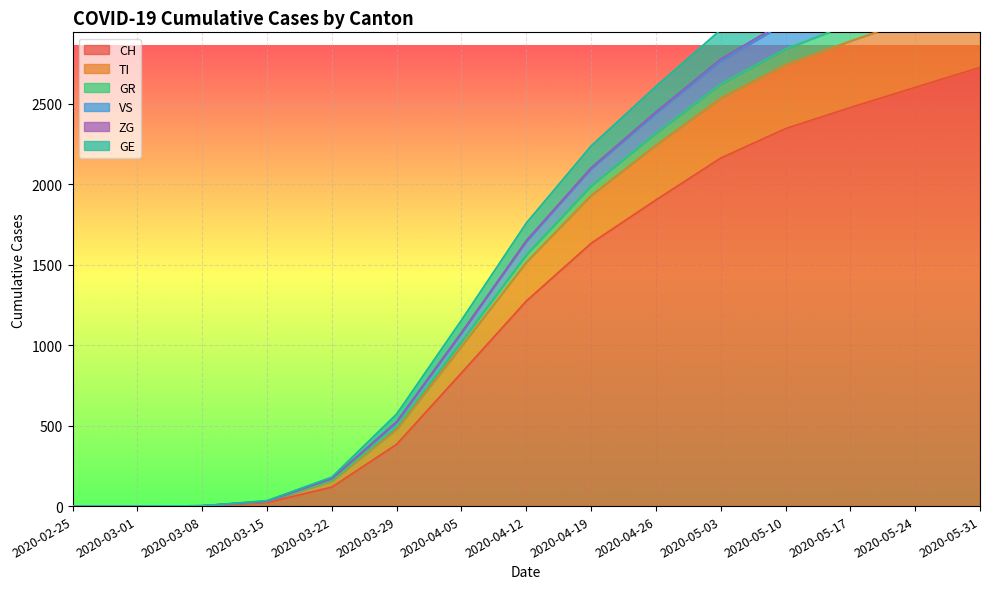

How many categories are shown in the chart?

15